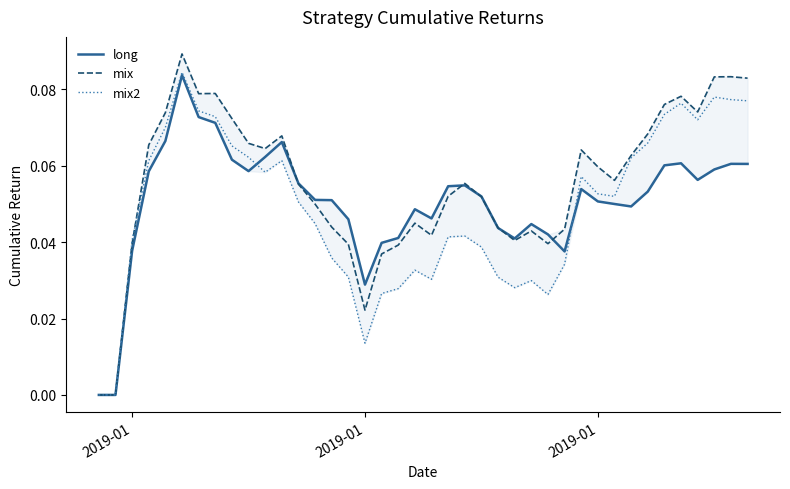

Which series has the widest spread of values?

mix